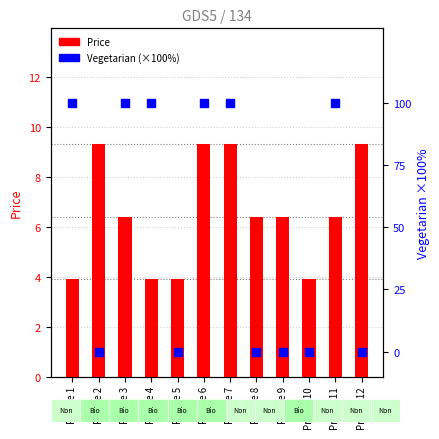

Which series contains the highest Y value?

Vegetarian (×100)